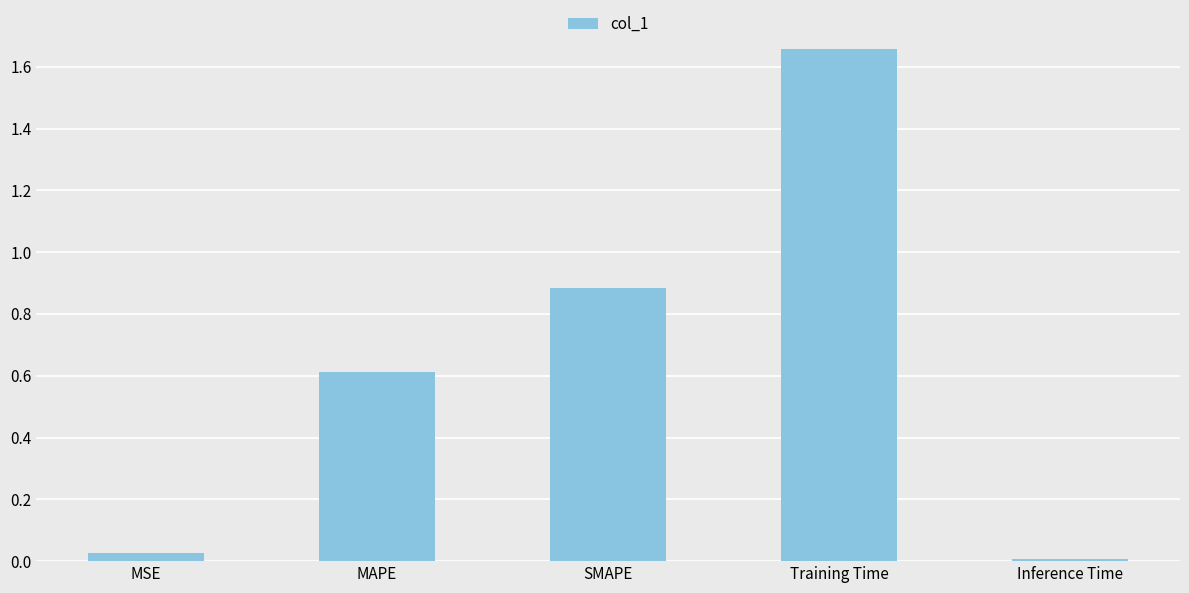

Rank the categories by value from highest to lowest.

Training Time, SMAPE, MAPE, MSE, Inference Time